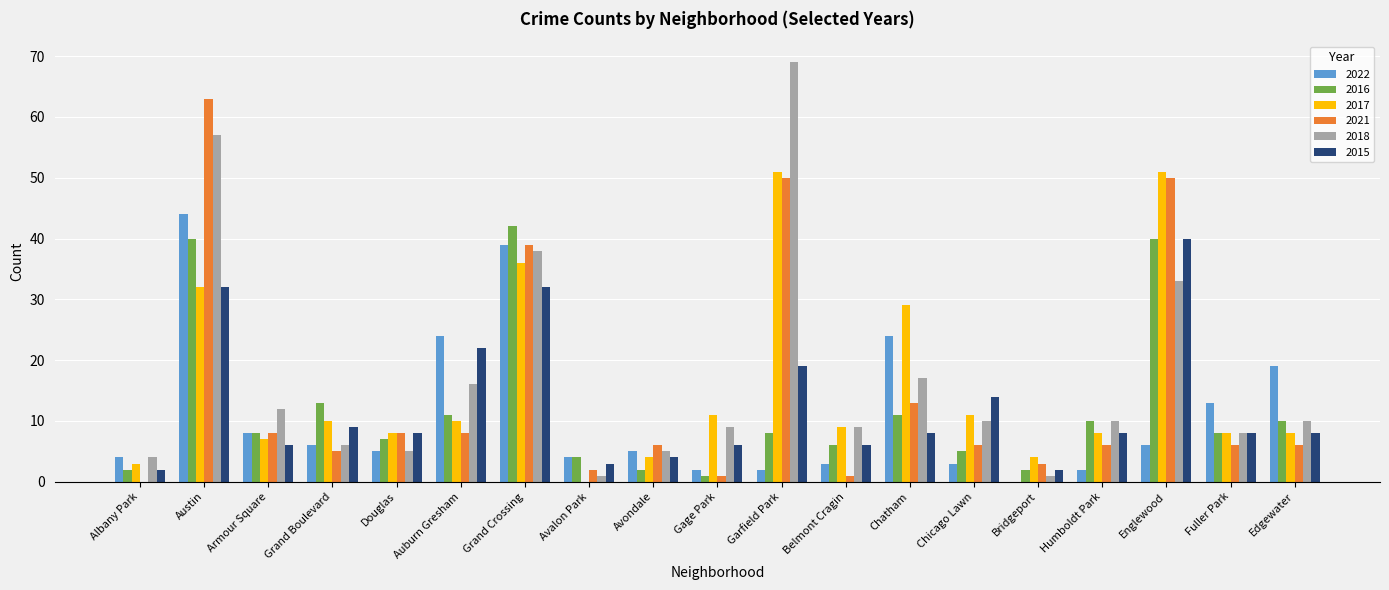

Is the value of 2015 at Avalon Park greater than the value of 2016 at Grand Crossing?

No